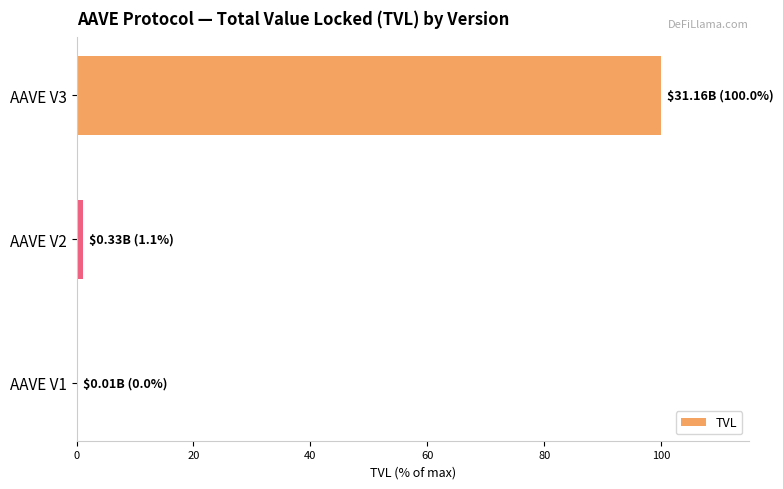

Which category has the highest value across all series?

AAVE V3